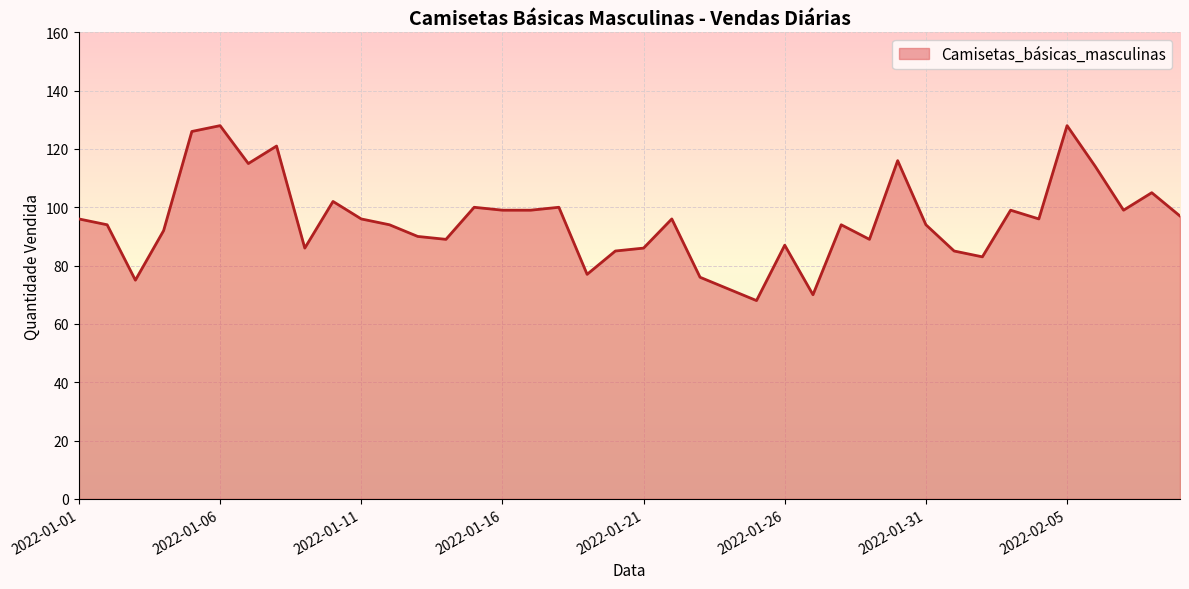

What is the minimum value shown in the chart?

68